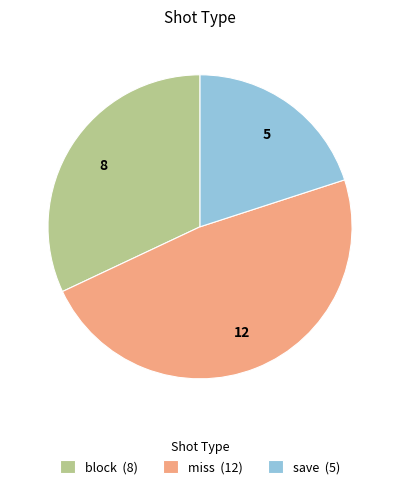

Combined, do save (5) and block (8) account for over 50%?

Yes